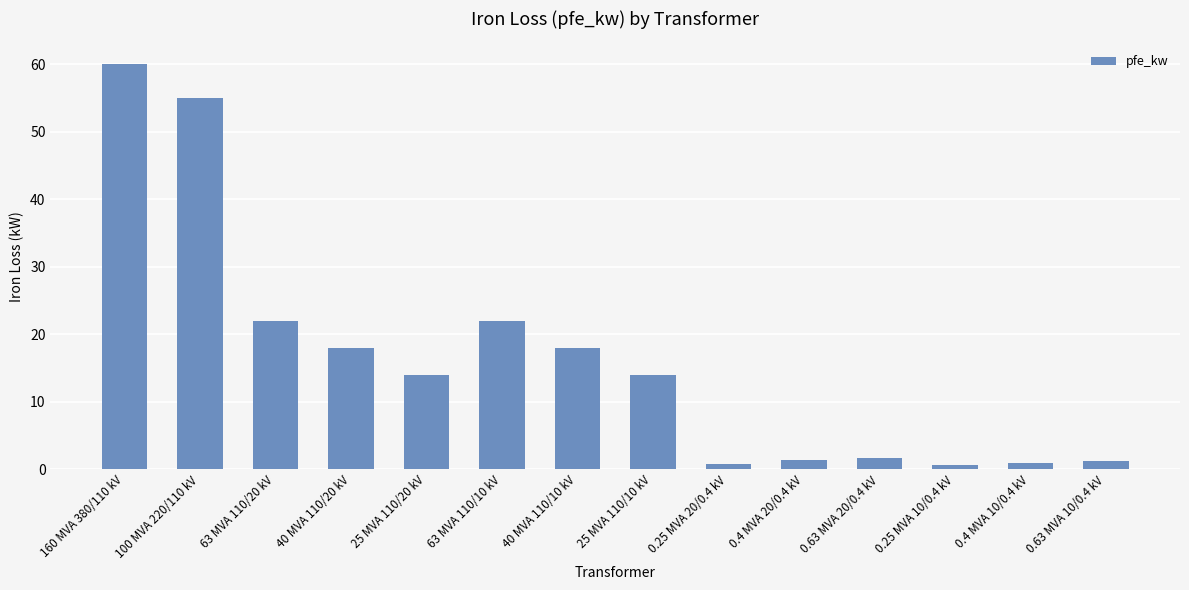

How many bars are there in total?

14